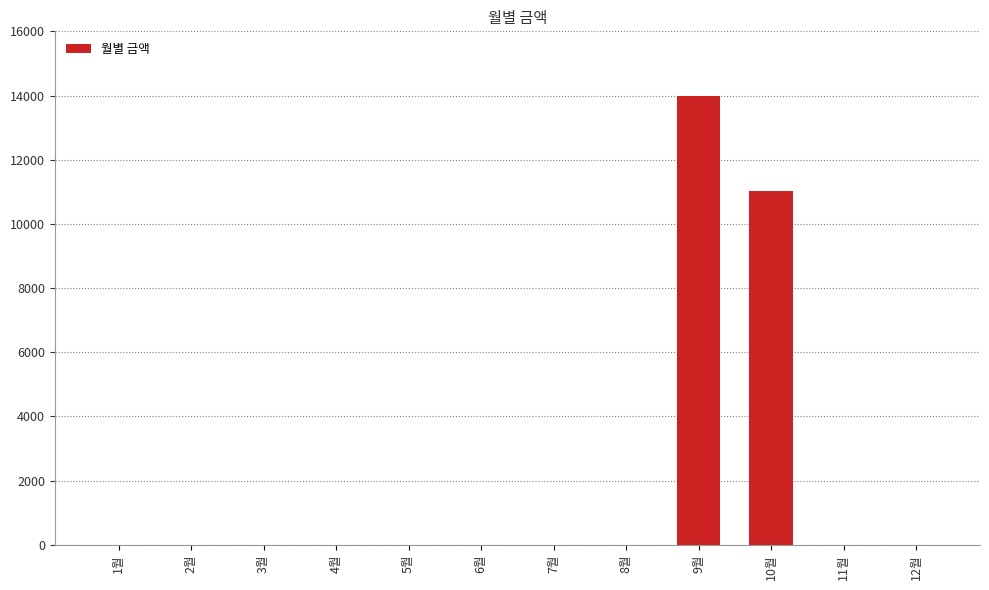

What is the maximum value shown in the chart?

13990